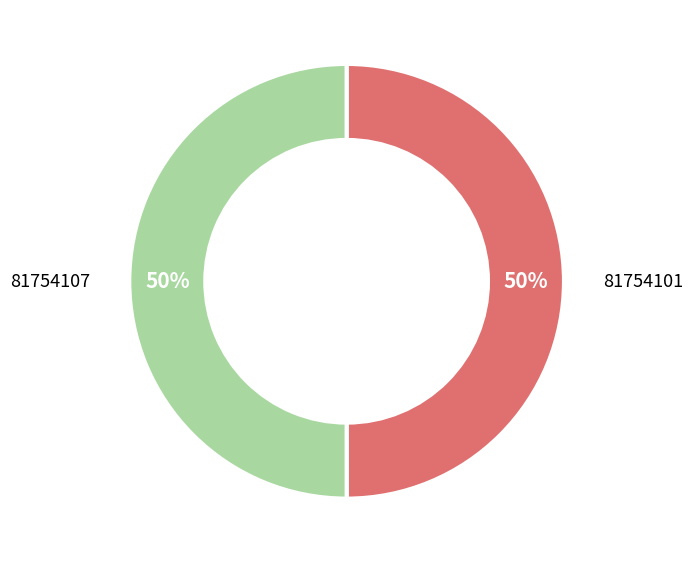

What percentage is the 81754107 slice, to the nearest percent?

50%